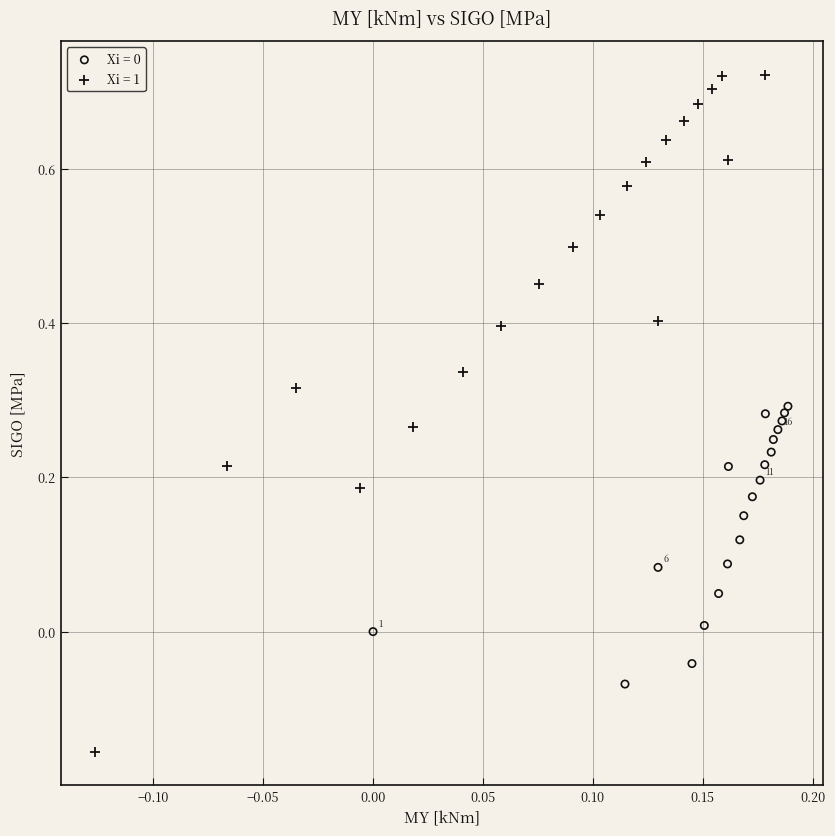

Which series has the widest spread of Y values?

Xi = 1